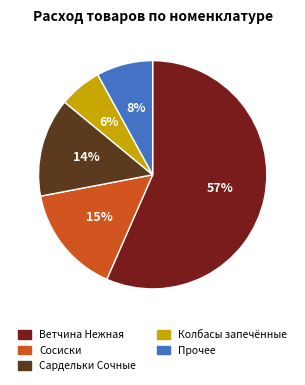

Count the number of slices in the pie.

5